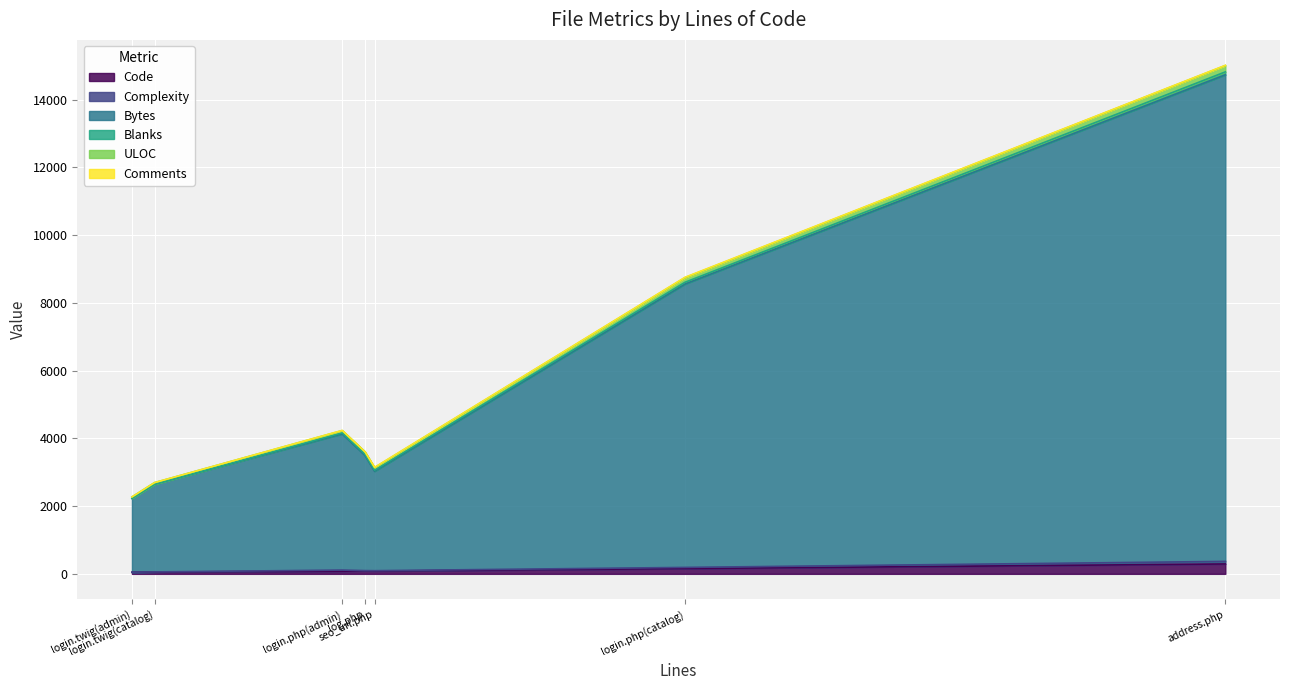

Rank the series by their maximum value, from highest to lowest.

Bytes, Code, ULOC, Blanks, Complexity, Comments